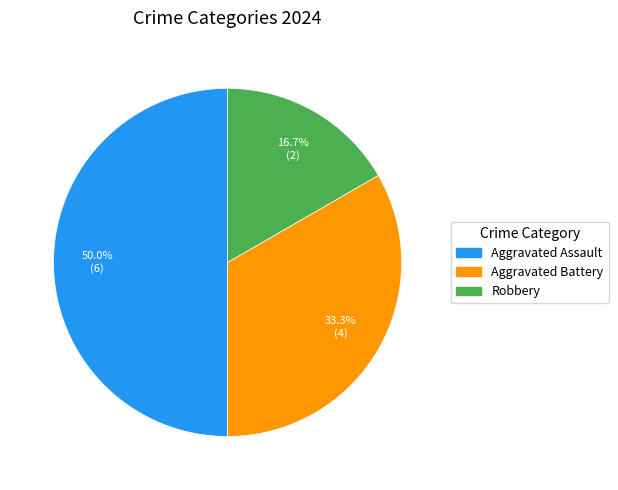

How many slices are in this pie chart?

3